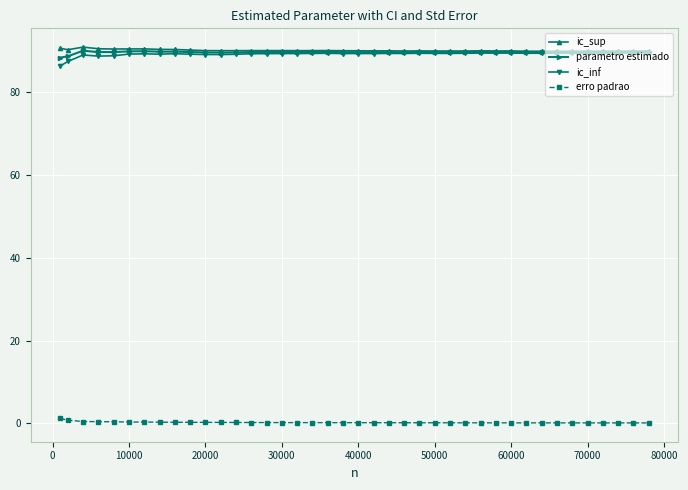

True or false: parametro estimado has more than 1 points higher than both neighbors.

True